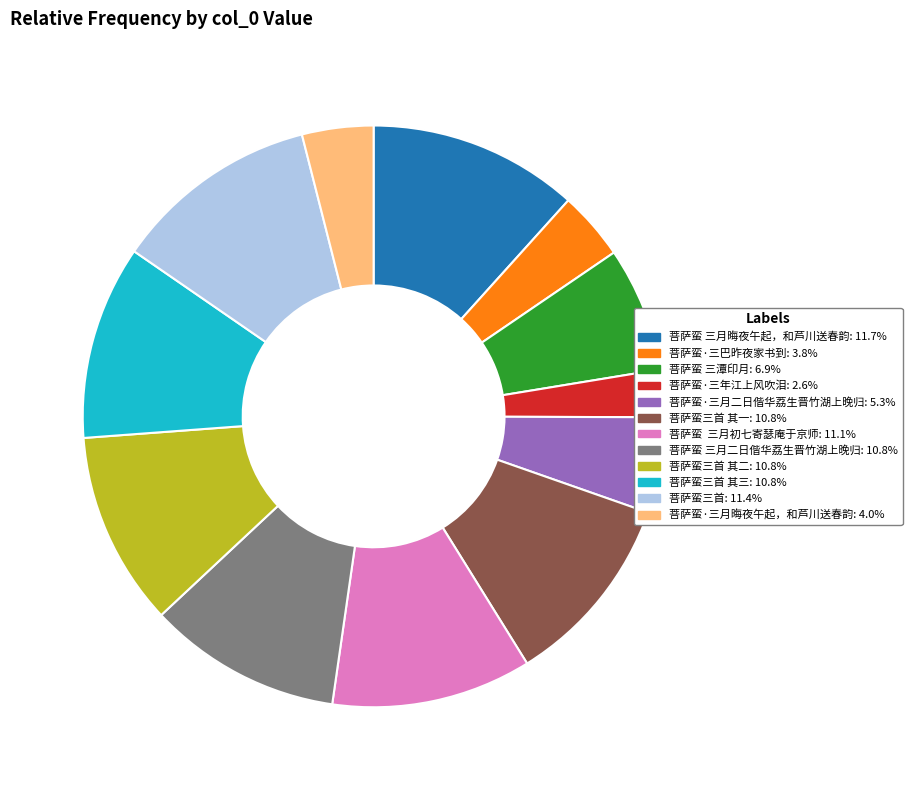

Is there a majority slice in this chart?

No